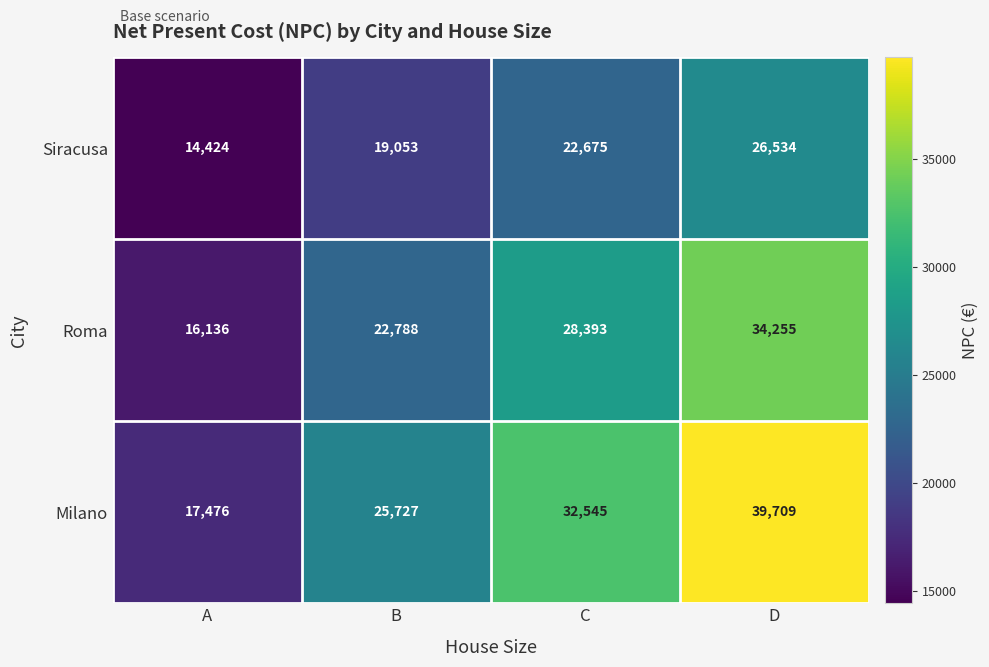

Which series changed the most between C and D?

Milano